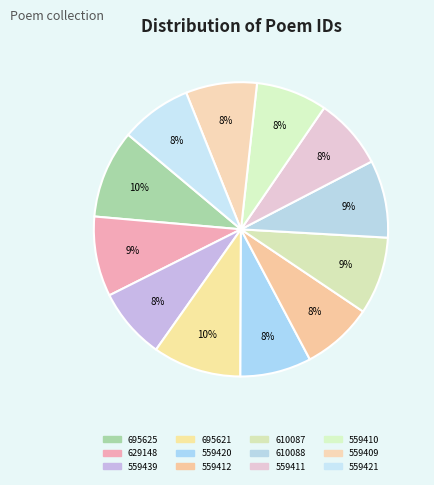

How many segments does this pie chart have?

12